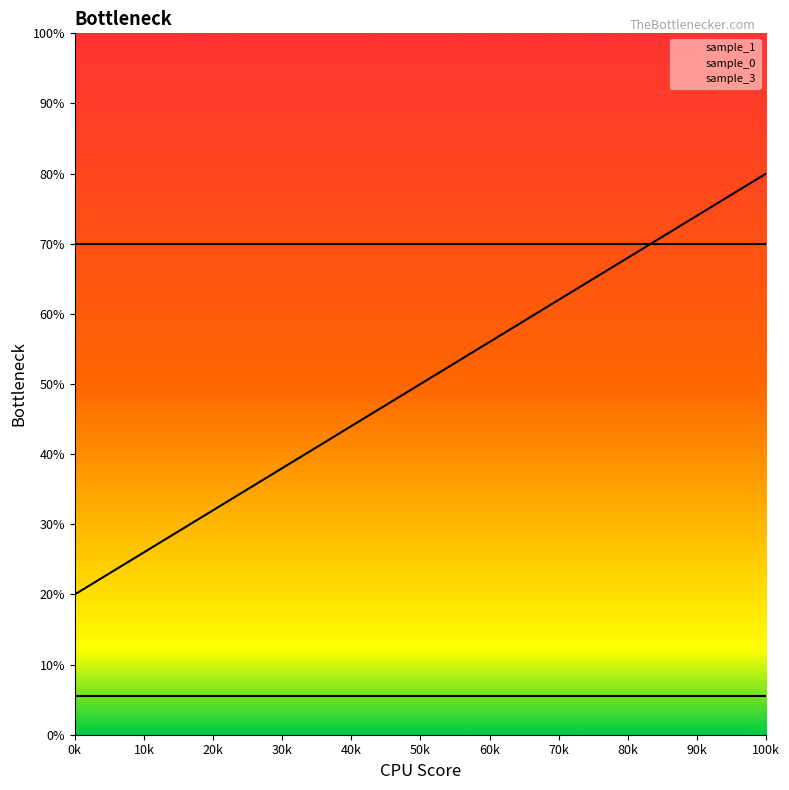

What is the maximum value shown in the chart?

0.8